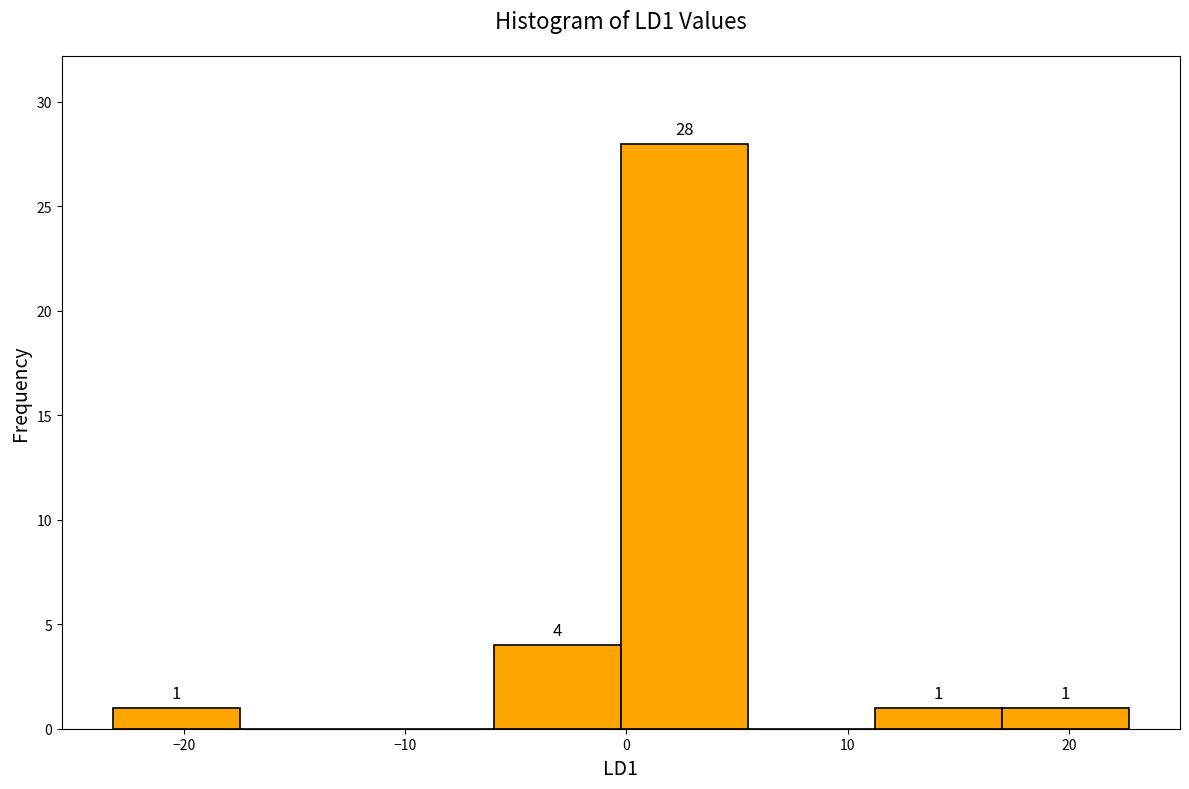

Over which range of the x-axis is the bar tallest?

0 to 5